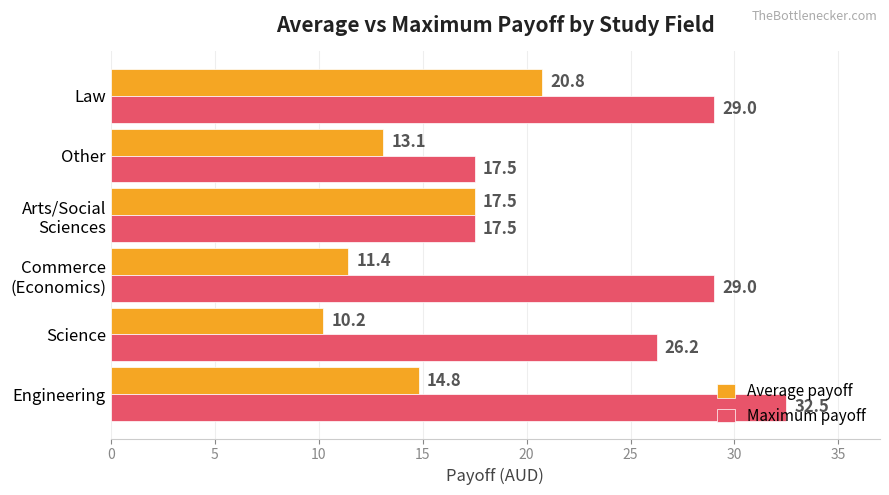

List the series in order of their overall mean, lowest first.

Average payoff, Maximum payoff